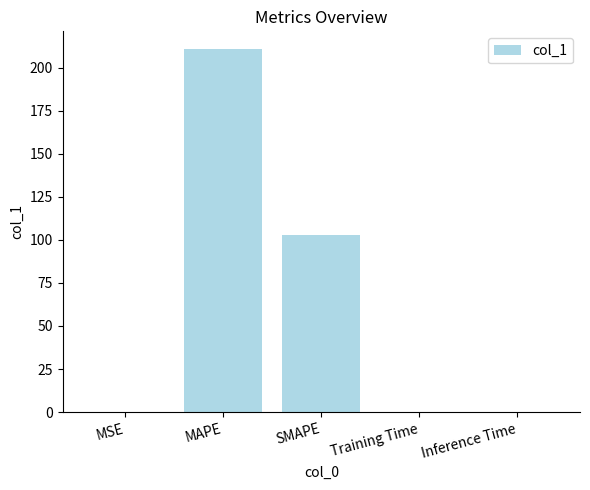

True or false: the data shows 102.6 at SMAPE.

True